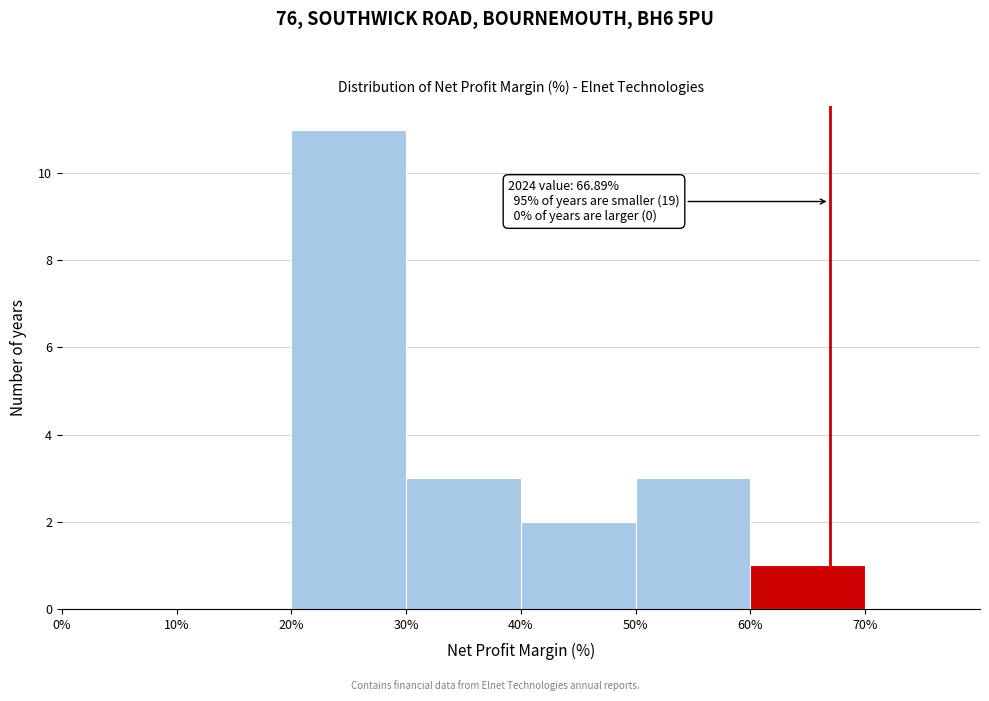

Which range on the x-axis has the tallest bar?

20% to 30%